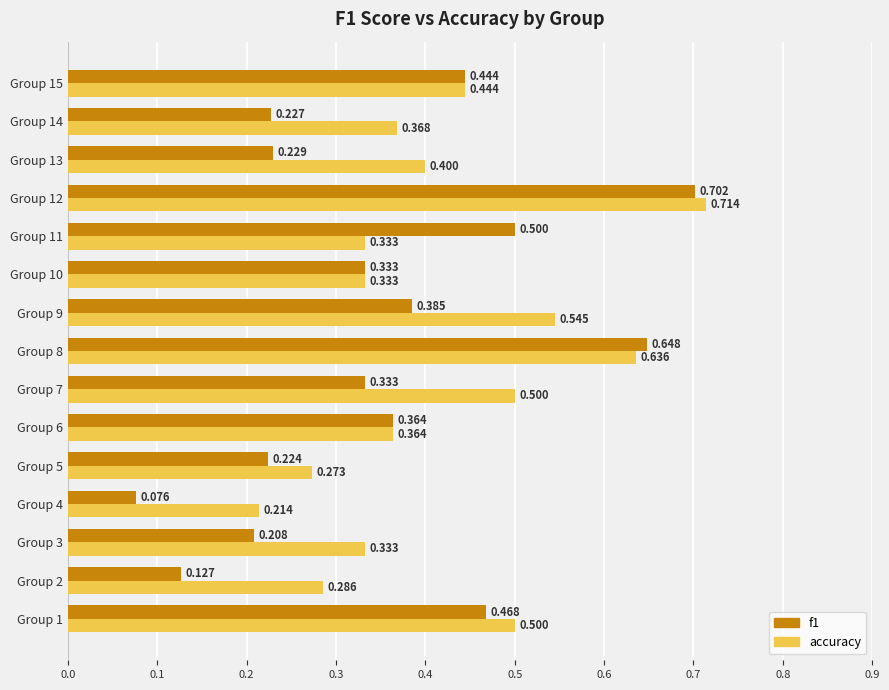

Between Group 6 and Group 12, which series saw the biggest shift?

accuracy